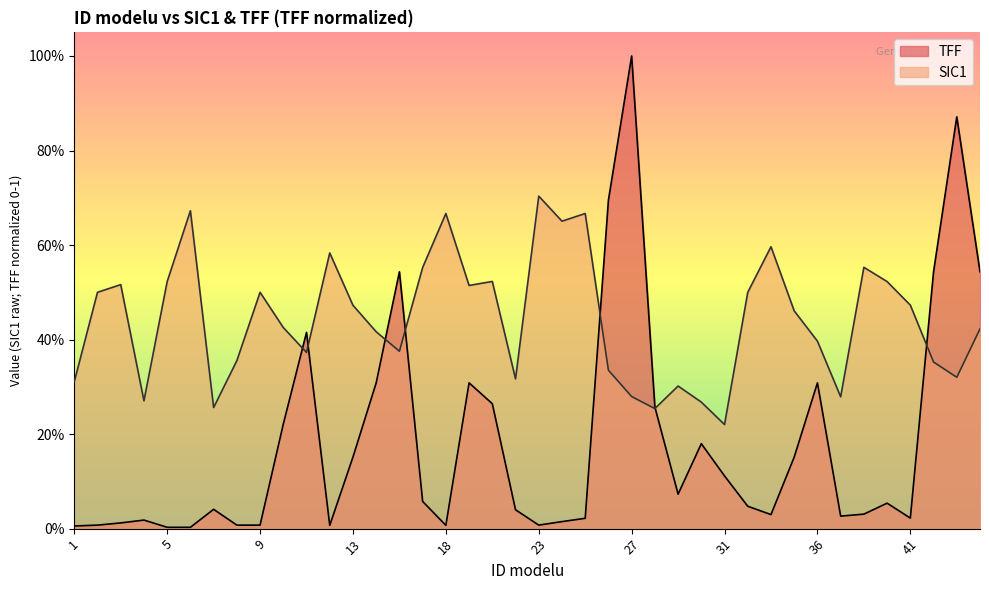

How many SIC1 values are between 0 and 1?

40